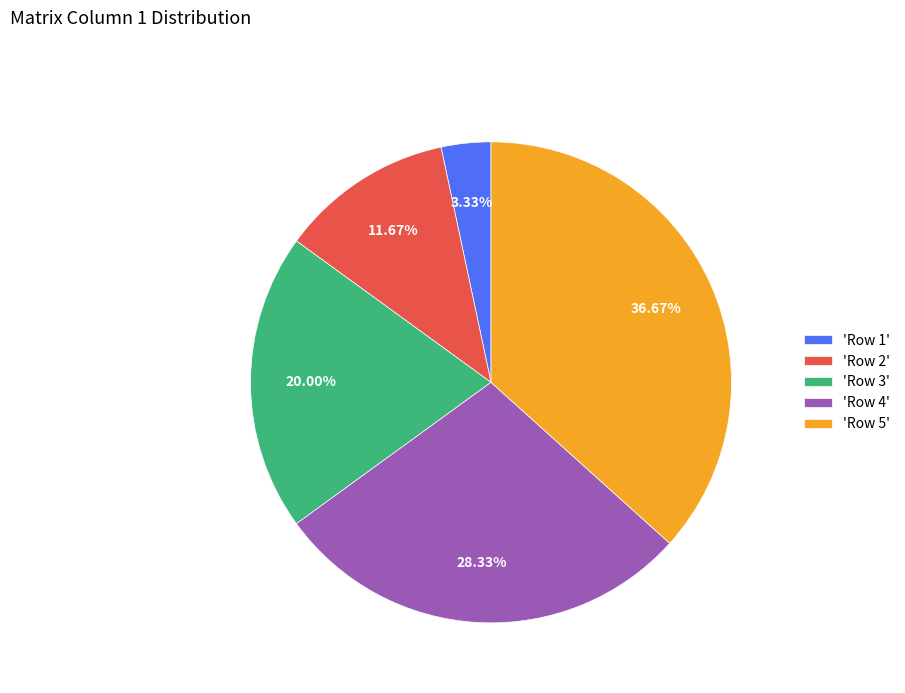

Which category has the smallest portion of the pie?

'Row 1'